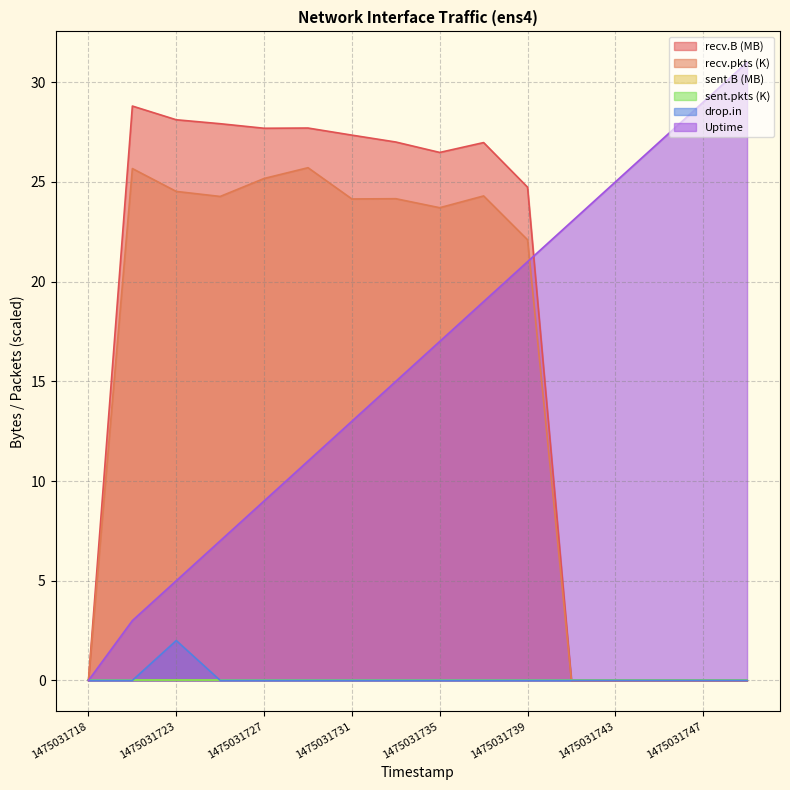

Which label corresponds to the smallest value in the chart?

1475031718